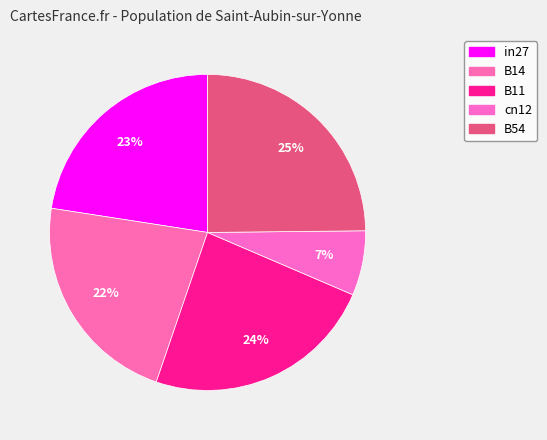

To the nearest percent, what is the average slice percentage?

20%